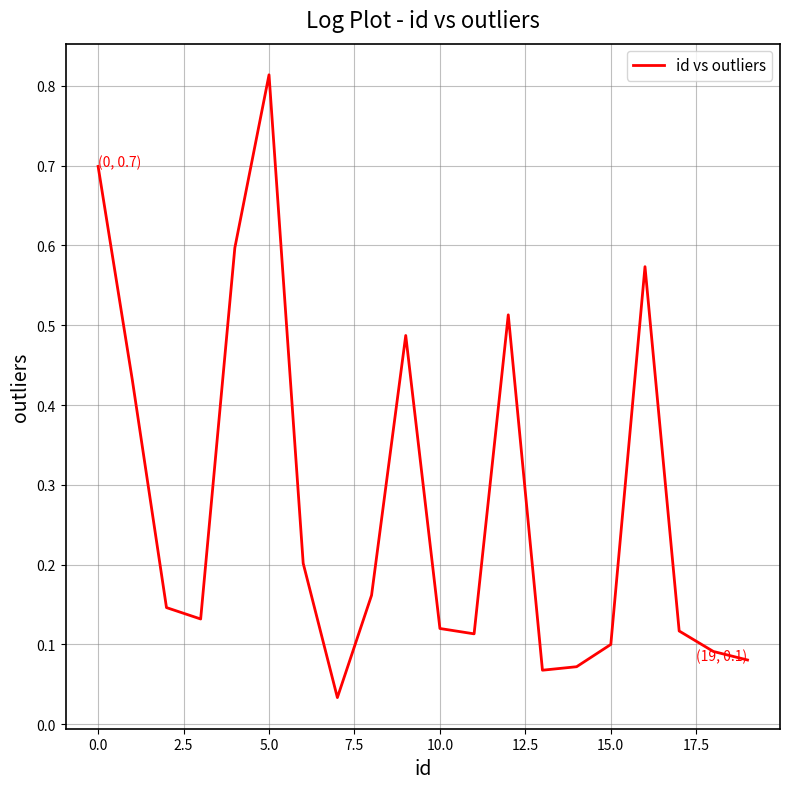

True or false: the data shows 0.2 at 0.0.

False